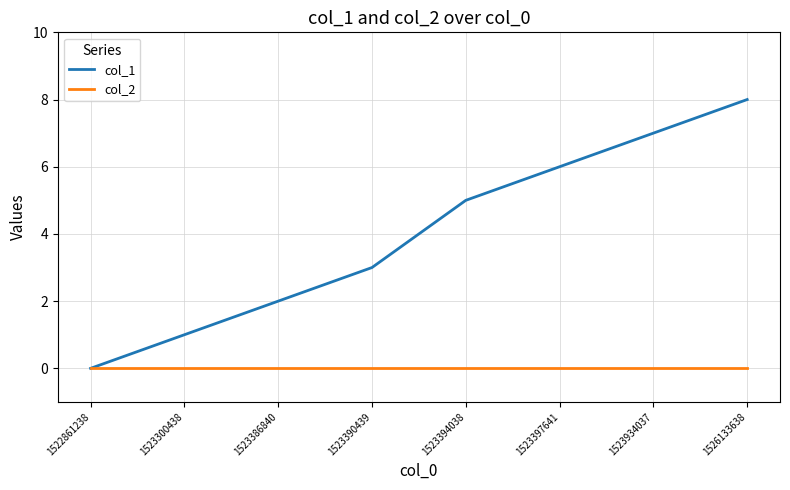

Which series changed the most between 1522861238 and 1526133638?

col_1